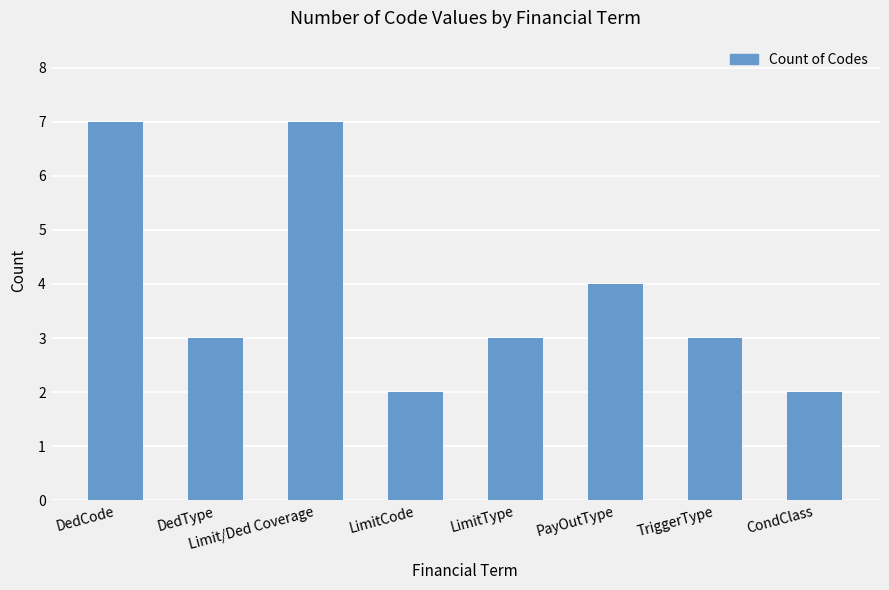

Does the chart contain any negative values?

No